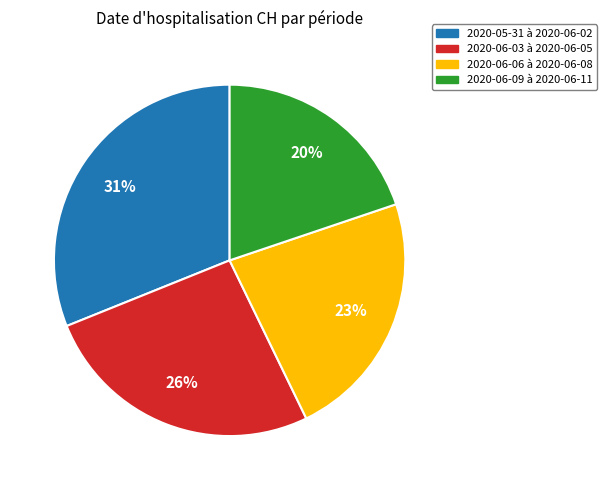

Is there any slice that represents more than half of the pie?

No